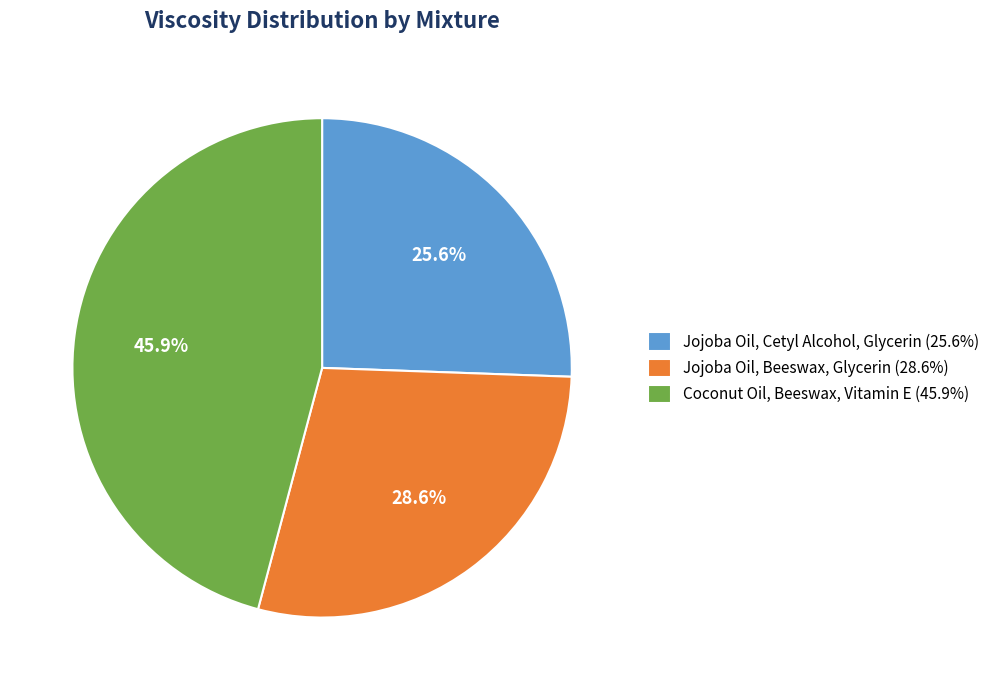

Rank the categories by value from lowest to highest.

Jojoba Oil, Cetyl Alcohol, Glycerin, Jojoba Oil, Beeswax, Glycerin, Coconut Oil, Beeswax, Vitamin E